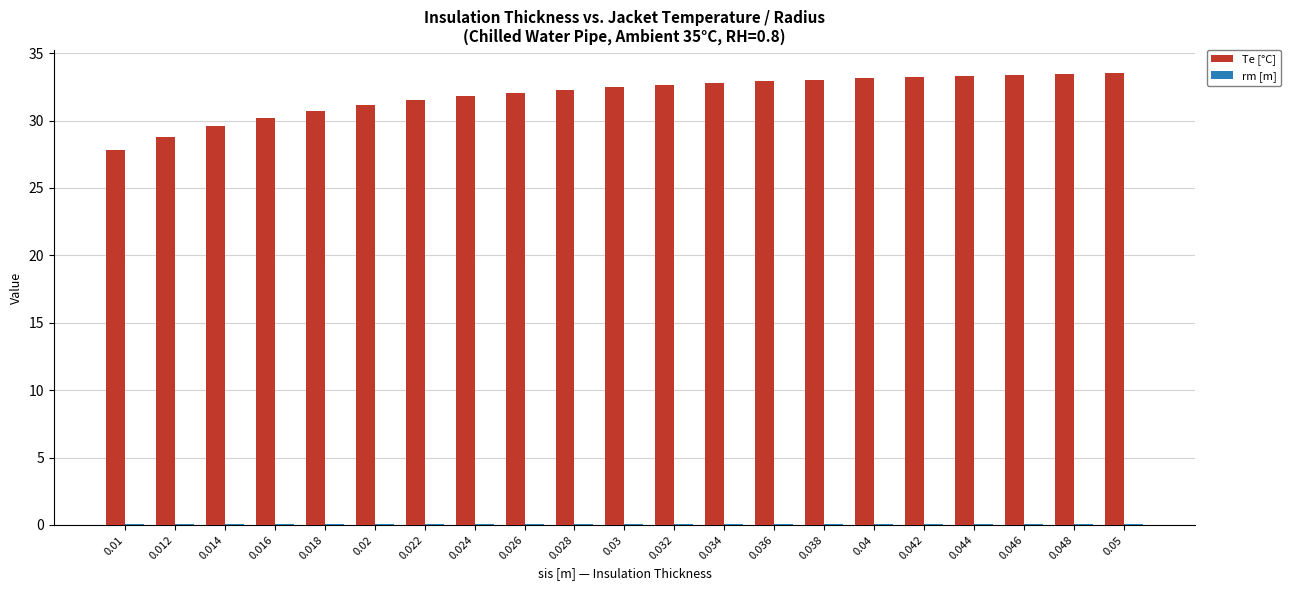

What is the maximum value shown in the chart?

33.6